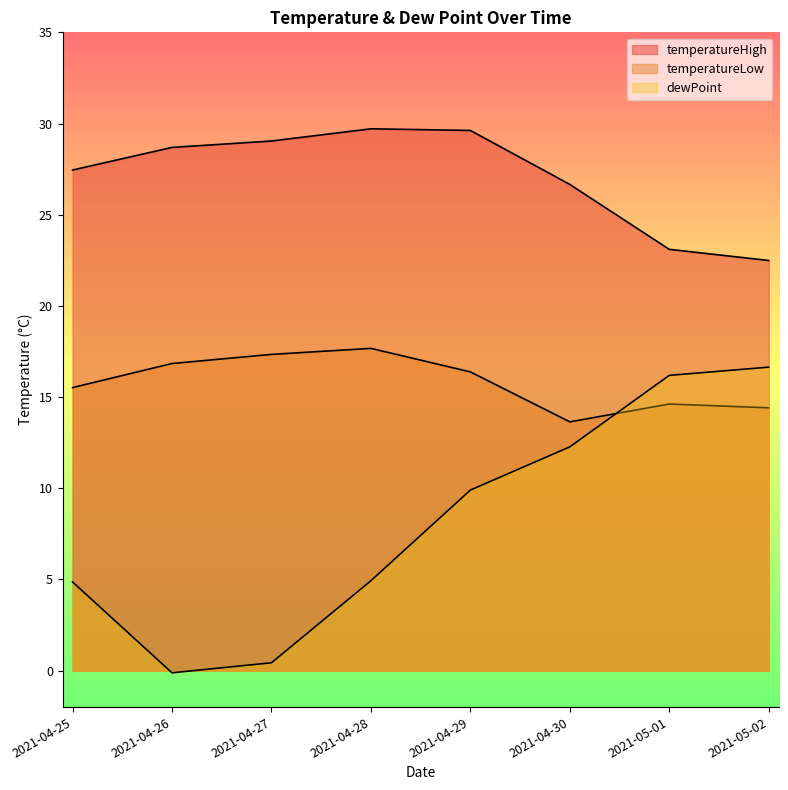

True or false: temperatureHigh and temperatureLow cross at least once.

False